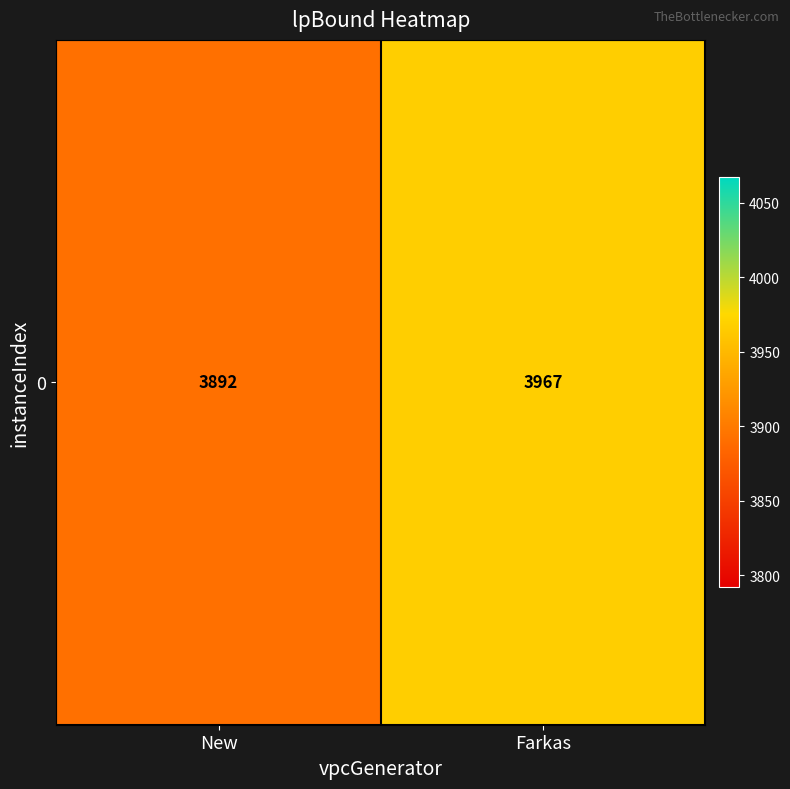

List the labels in order of value, smallest first.

New, Farkas